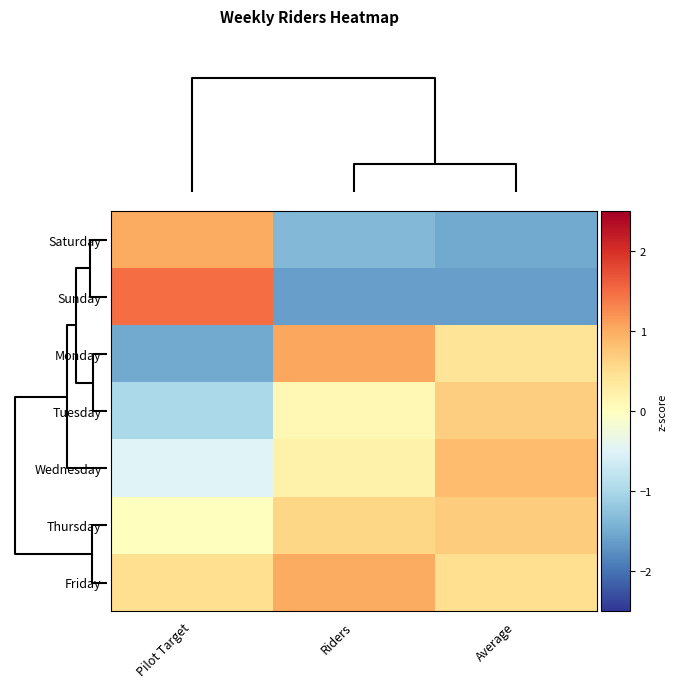

Reading left to right, extract all data points from this chart.

Saturday: Pilot Target=1.0	Riders=-1.4	Average=-1.5
Sunday: Pilot Target=1.5	Riders=-1.6	Average=-1.6
Monday: Pilot Target=-1.5	Riders=1.1	Average=0.4
Tuesday: Pilot Target=-1.0	Riders=0.1	Average=0.7
Wednesday: Pilot Target=-0.5	Riders=0.2	Average=0.8
Thursday: Pilot Target=0.0	Riders=0.6	Average=0.7
Friday: Pilot Target=0.5	Riders=1.0	Average=0.5